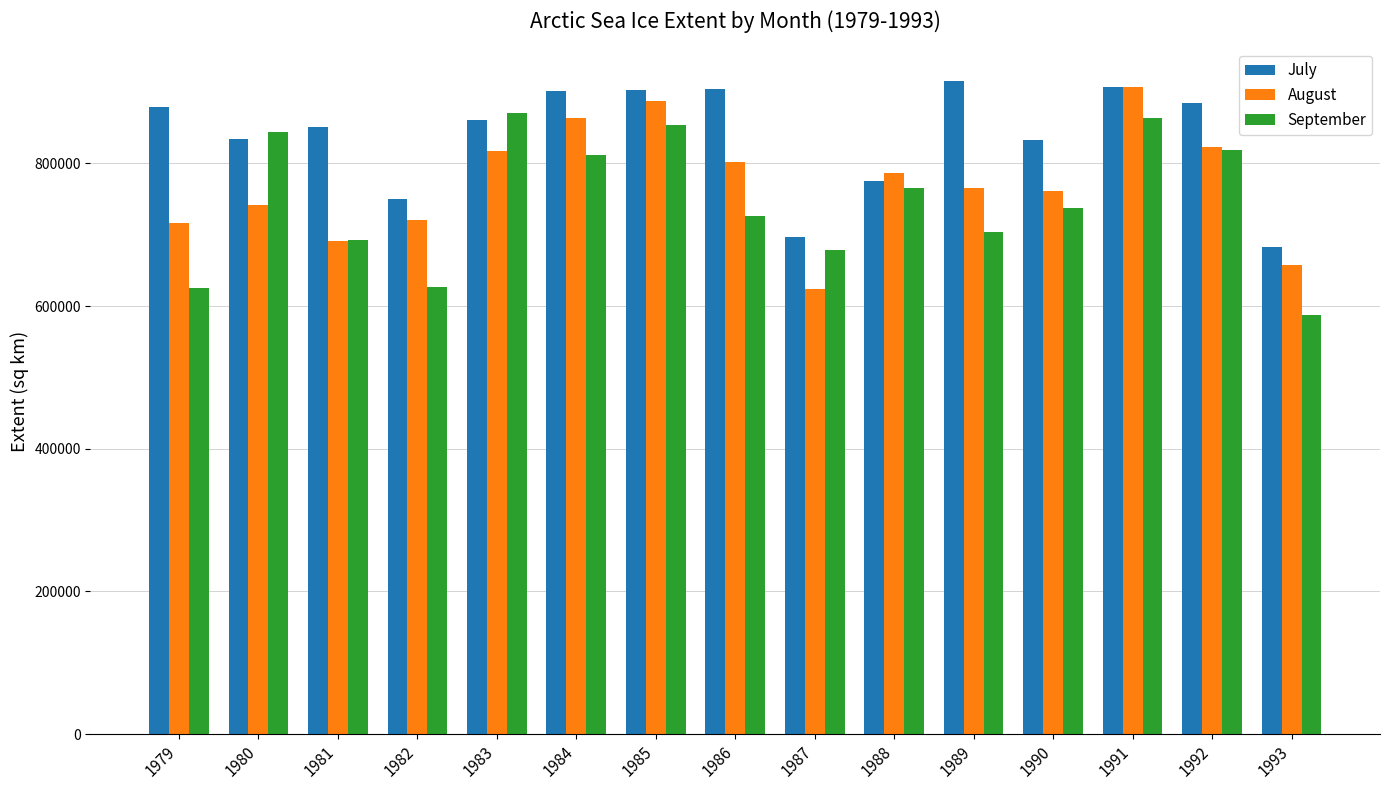

Count the number of data series in this chart.

3